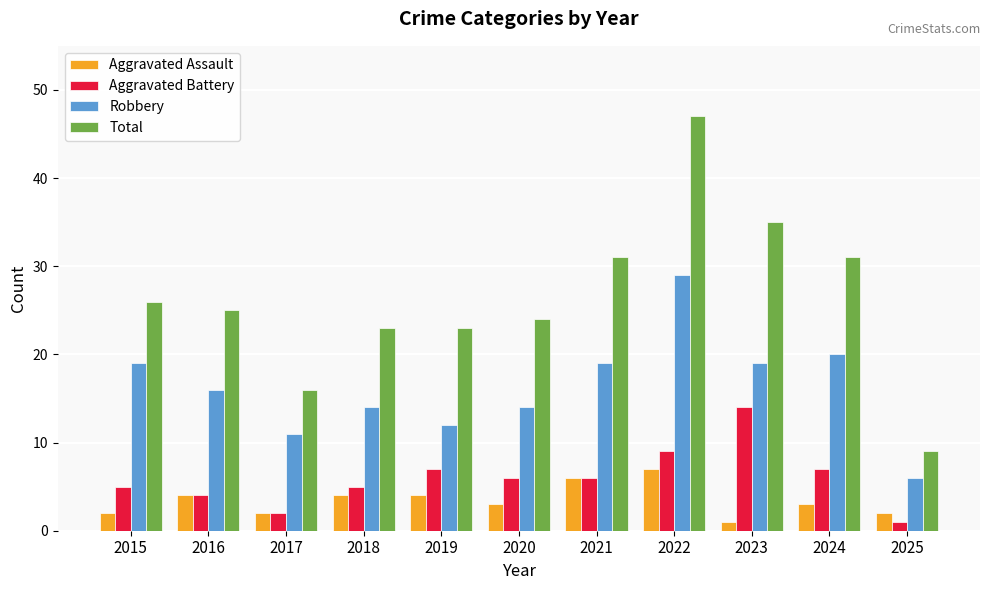

Are the bars horizontal?

No